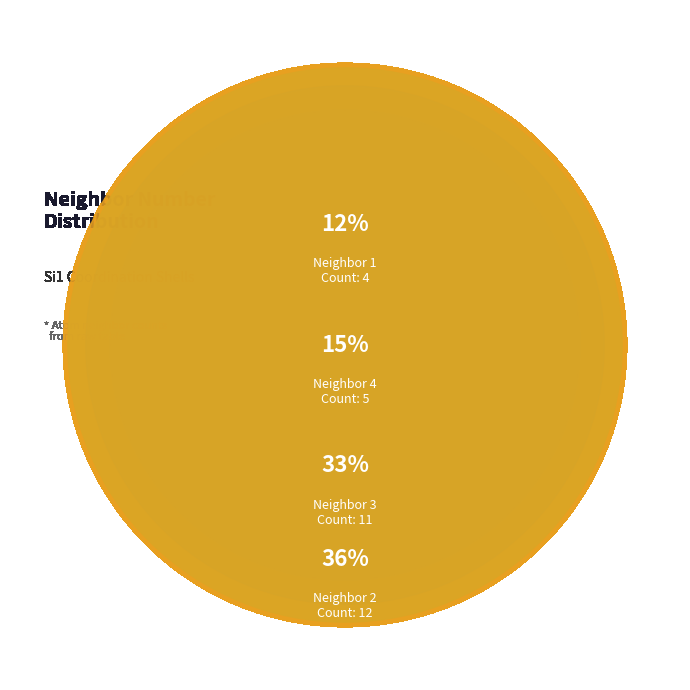

Does any single category account for the majority?

No